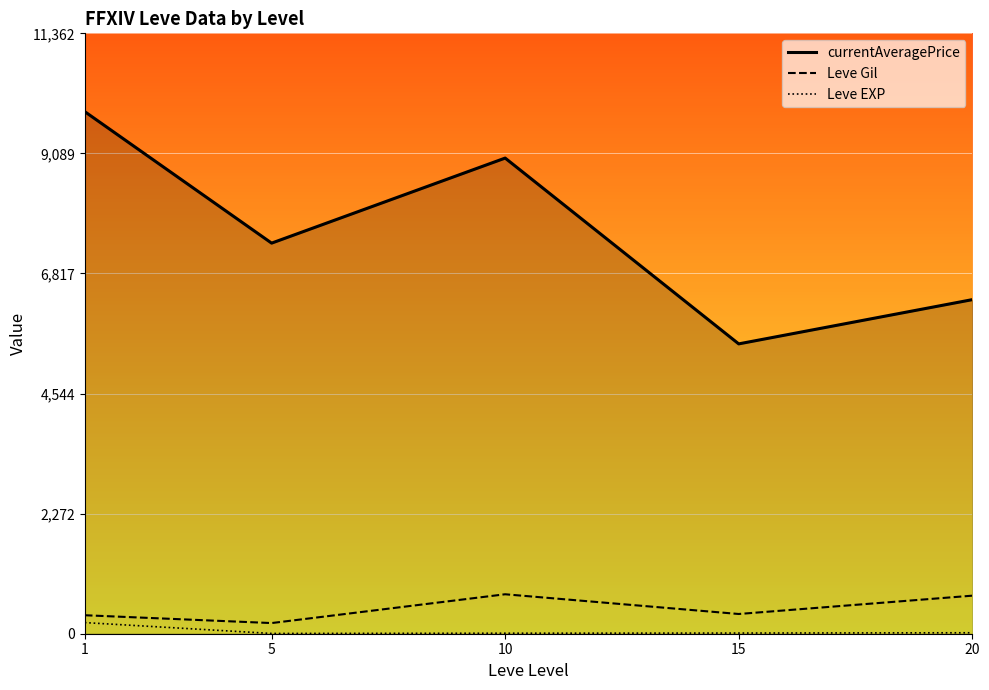

What is the maximum value shown in the chart?

9880.0